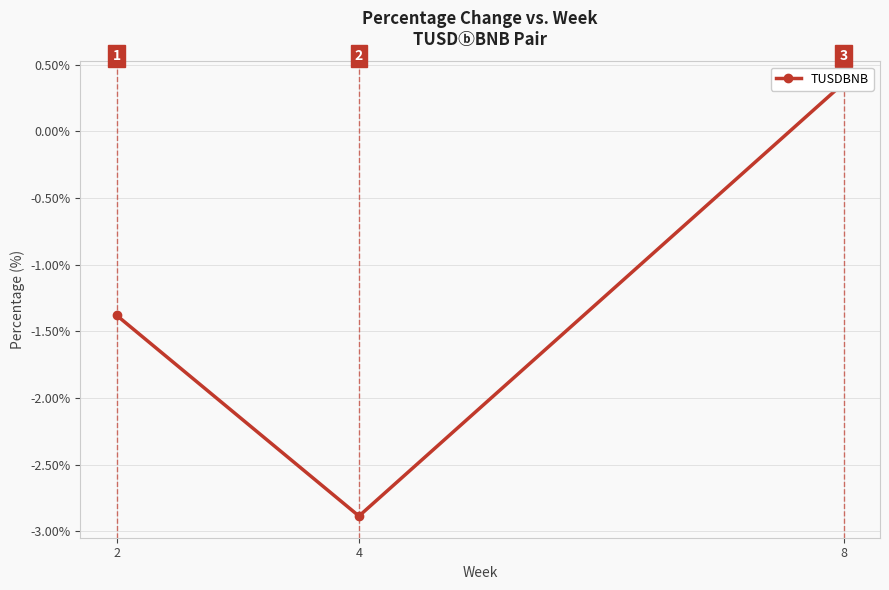

List the labels in order of value, largest first.

8, 2, 4